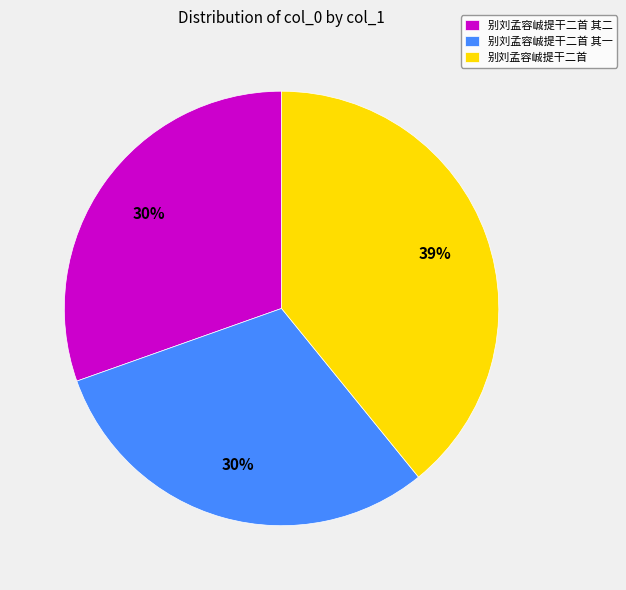

Is it true that 别刘孟容峸提干二首 其二 is 30% of the pie?

True